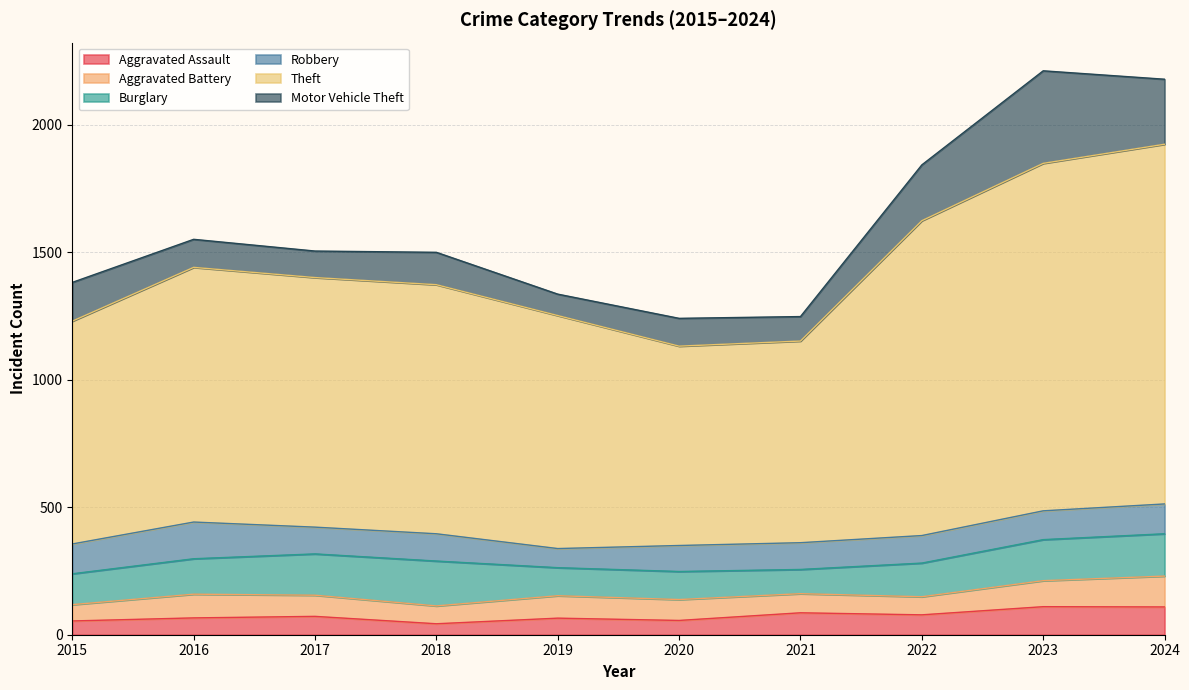

Is it true that Theft equals 1411 at 2024?

True